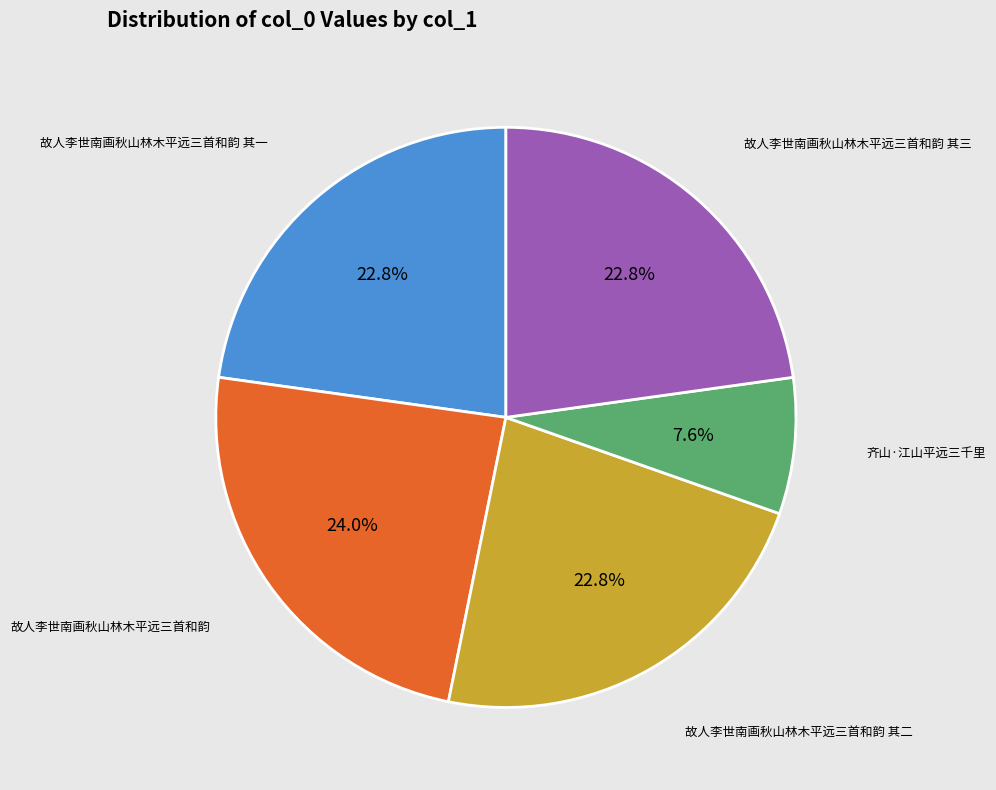

How many segments does this pie chart have?

5